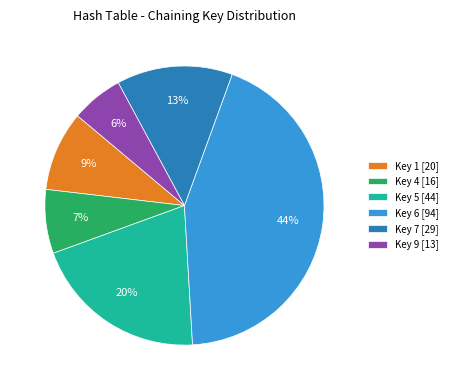

Between Key 5 [44] and Key 7 [29], which is larger?

Key 5 [44]